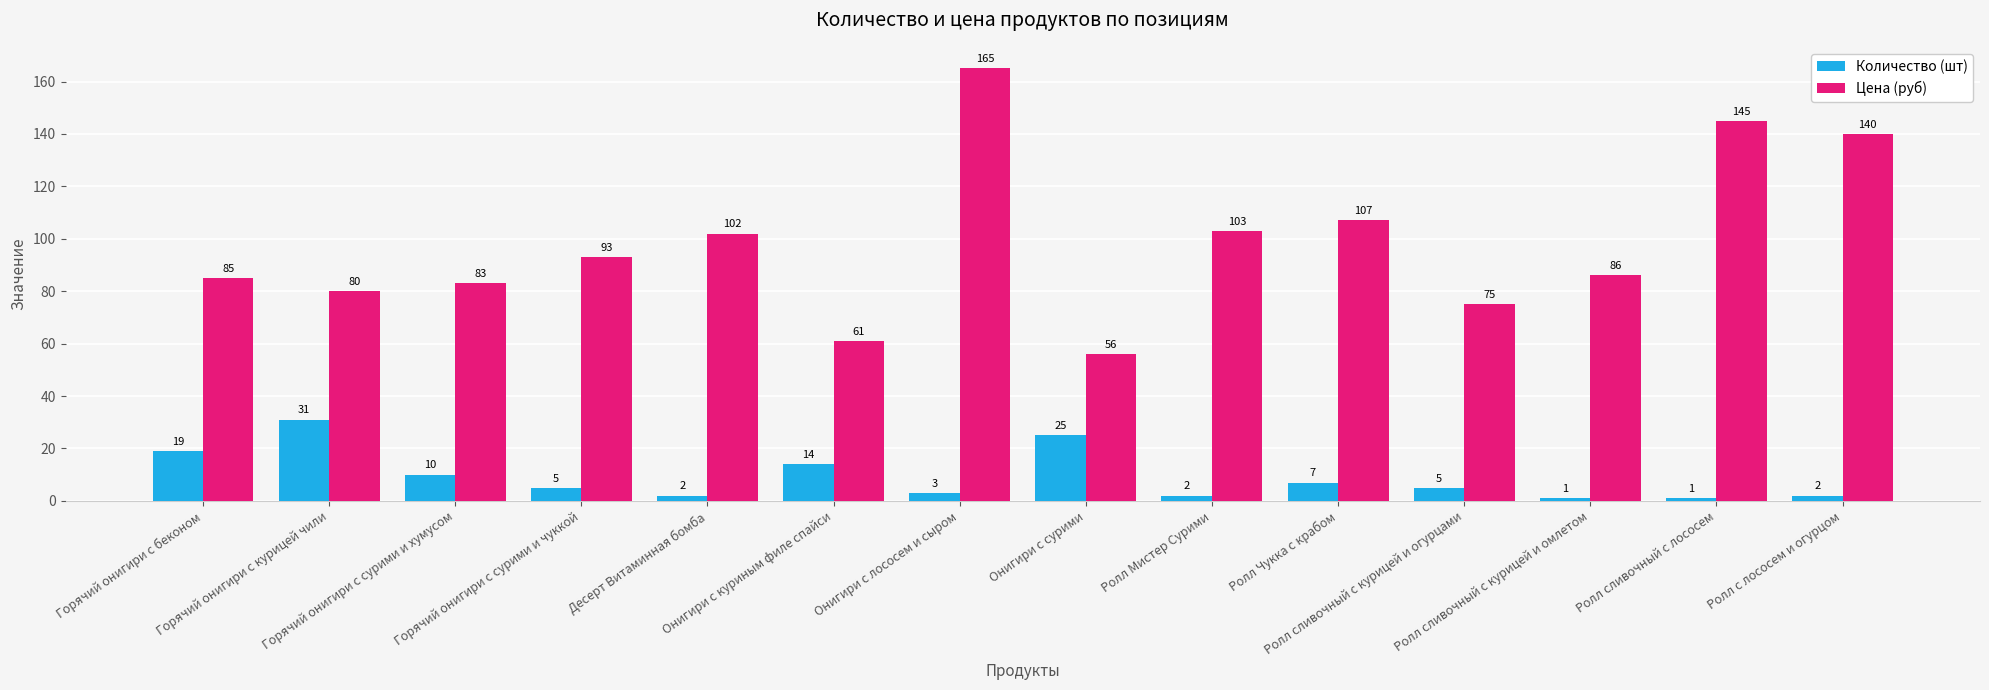

What is the difference between the maximum and minimum values in the Количество (шт) series?

30